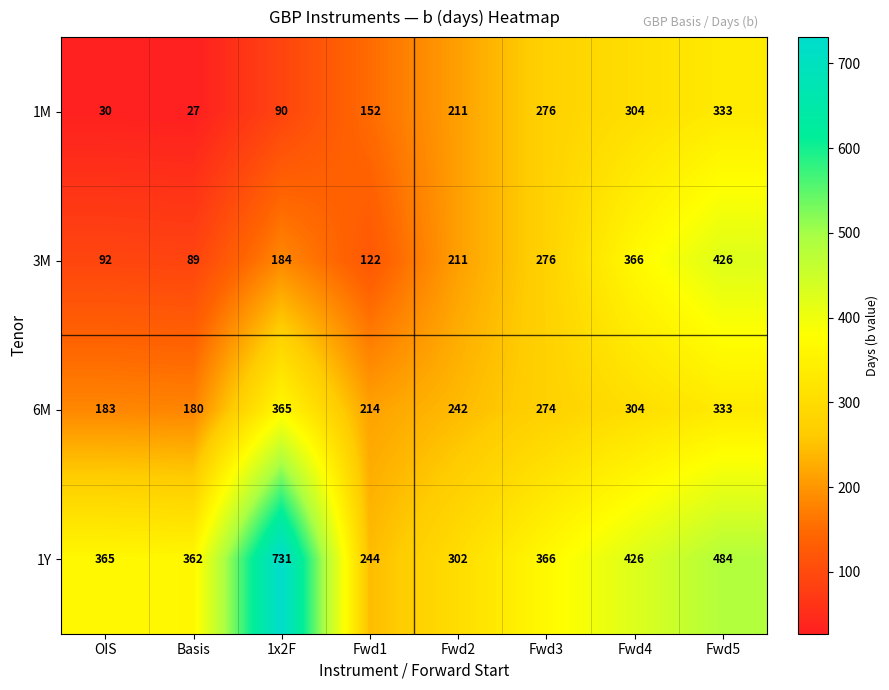

How many series are shown in this chart?

4